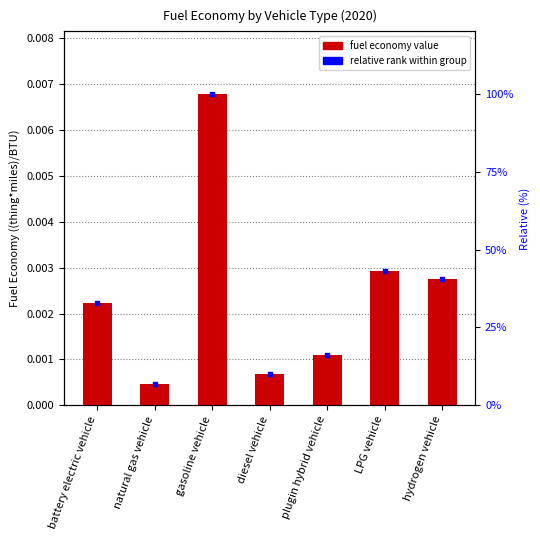

Which has a higher value, natural gas vehicle or plugin hybrid vehicle?

plugin hybrid vehicle